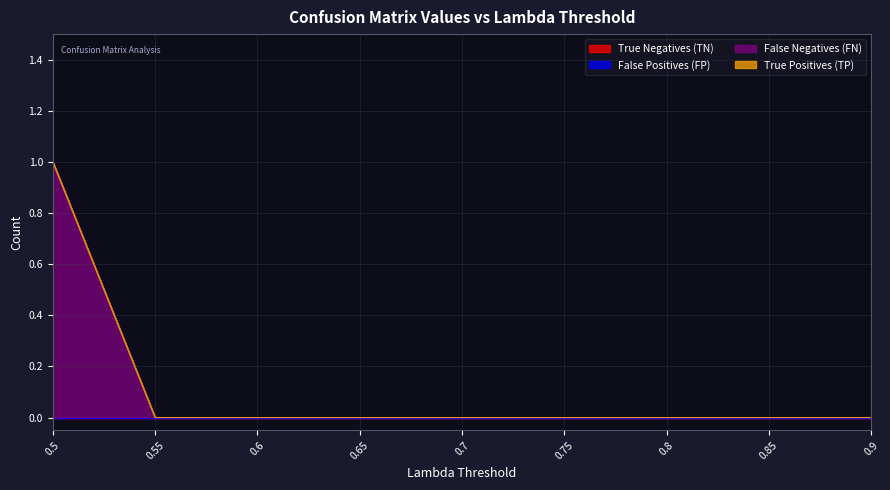

Reading right to left, transcribe all the data shown in this chart.

True Negatives (TN): 0.9=0	0.85=0	0.8=0	0.75=0	0.7=0	0.65=0	0.6=0	0.55=0	0.5=0
False Positives (FP): 0.9=0	0.85=0	0.8=0	0.75=0	0.7=0	0.65=0	0.6=0	0.55=0	0.5=0
False Negatives (FN): 0.9=0	0.85=0	0.8=0	0.75=0	0.7=0	0.65=0	0.6=0	0.55=0	0.5=1
True Positives (TP): 0.9=0	0.85=0	0.8=0	0.75=0	0.7=0	0.65=0	0.6=0	0.55=0	0.5=0